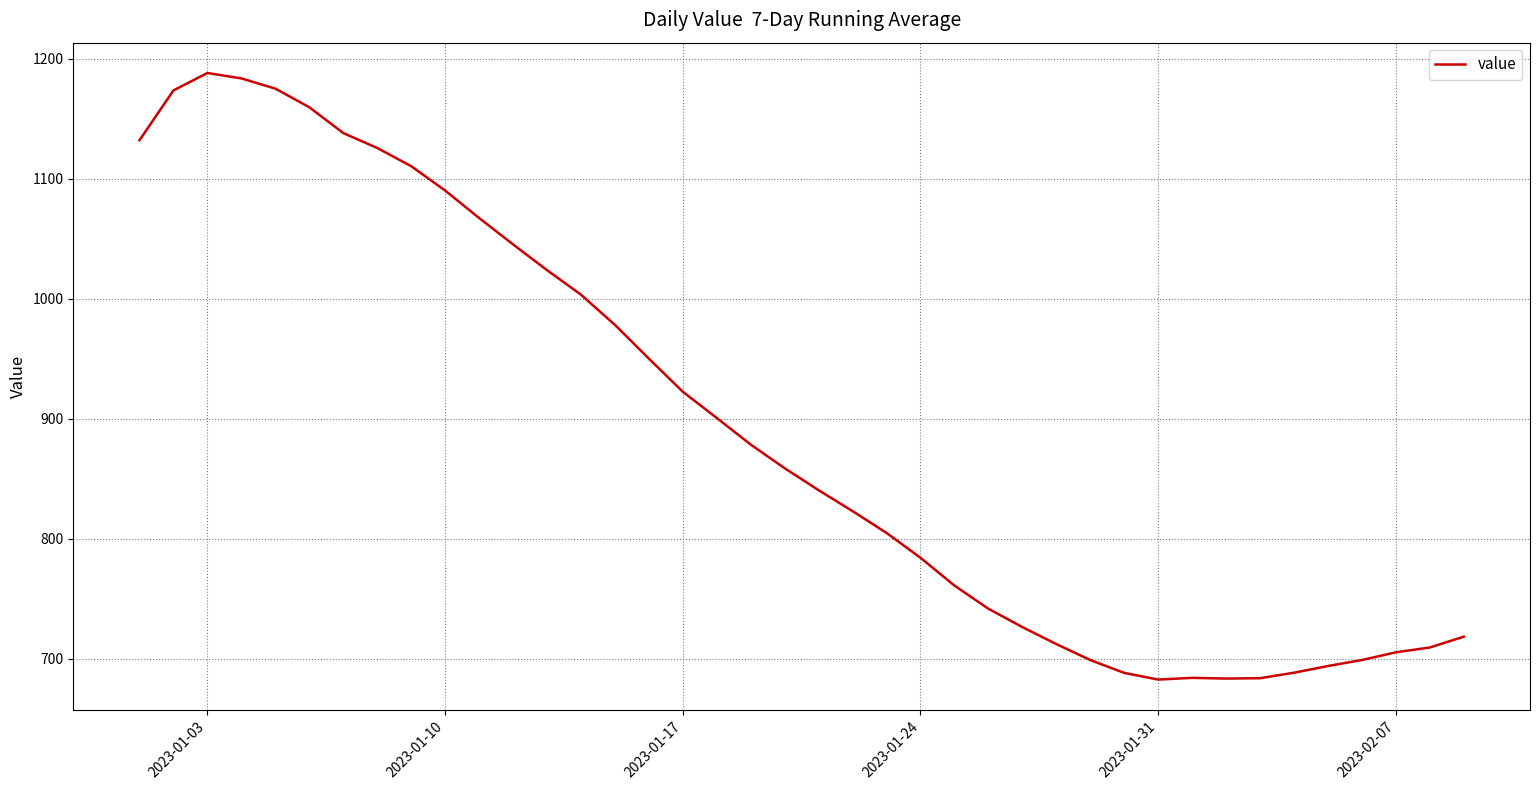

What is the difference between the maximum and minimum values?

505.1